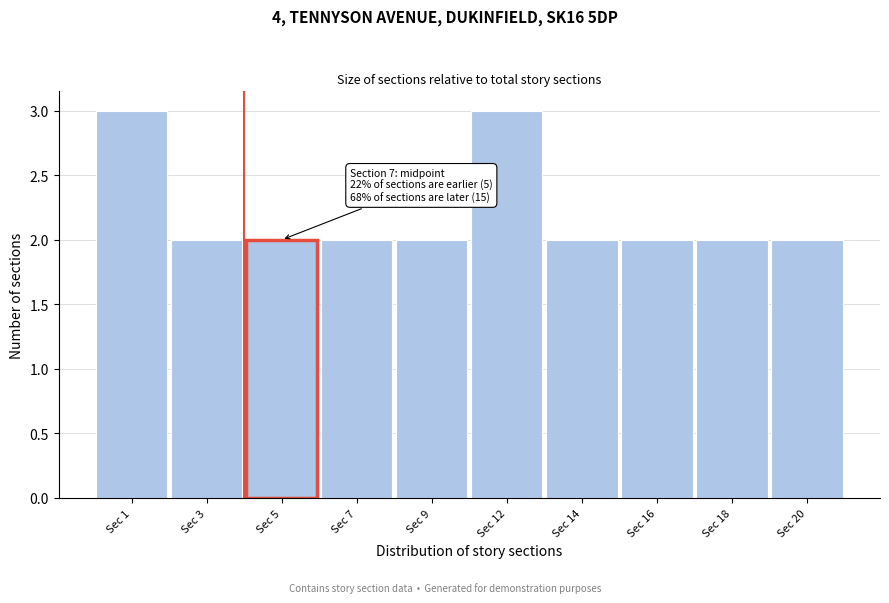

Reading left to right, what are all the values shown in this chart?

Sec 1=3	Sec 3=2	Sec 5=2	Sec 7=2	Sec 9=2	Sec 12=3	Sec 14=2	Sec 16=2	Sec 18=2	Sec 20=2